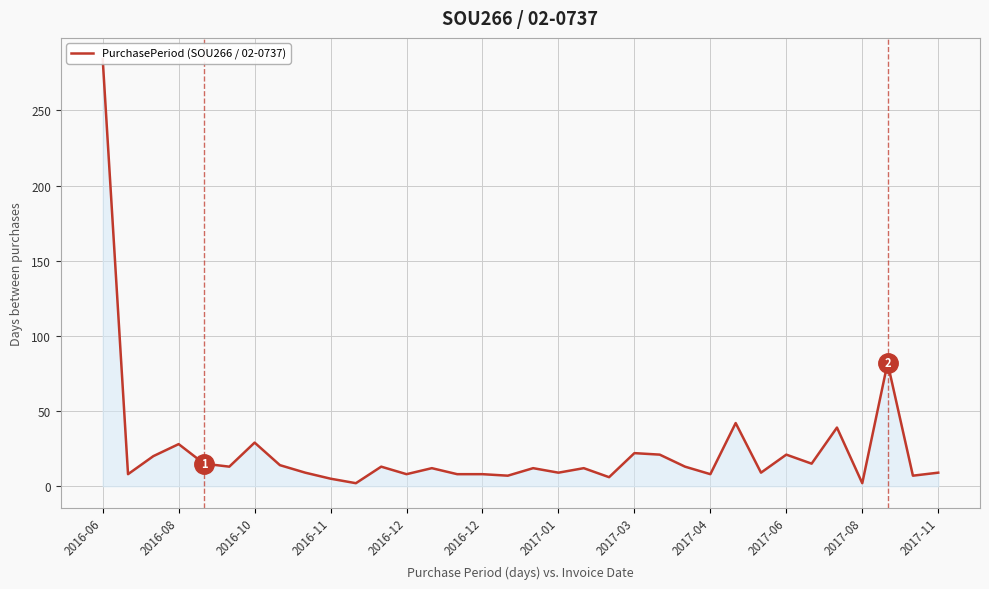

How many interior local valleys (lower than both neighbors) does the data have?

12